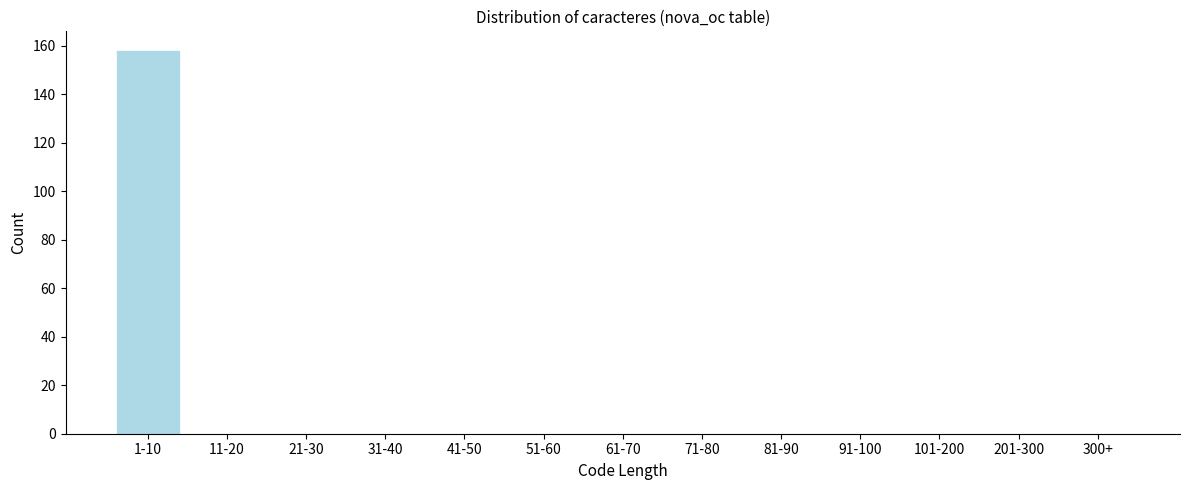

Reading left to right, what are all the values shown in this chart?

1-10=158	11-20=0	21-30=0	31-40=0	41-50=0	51-60=0	61-70=0	71-80=0	81-90=0	91-100=0	101-200=0	201-300=0	300+=0